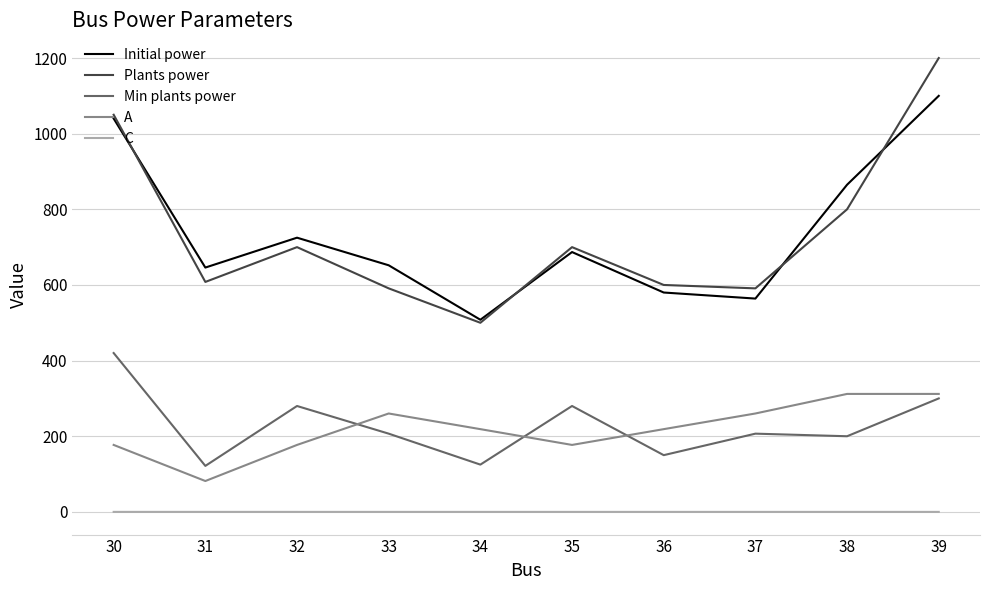

What is the average value of the A series?

219.5